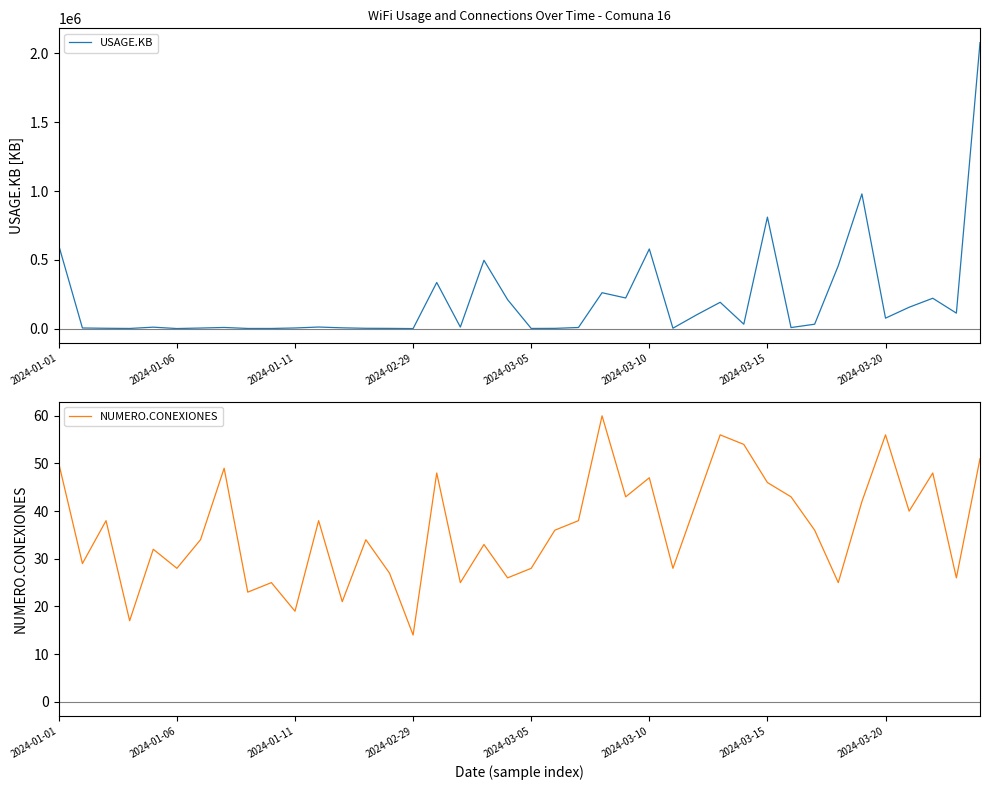

What is the highest value of the USAGE.KB series?

2077821